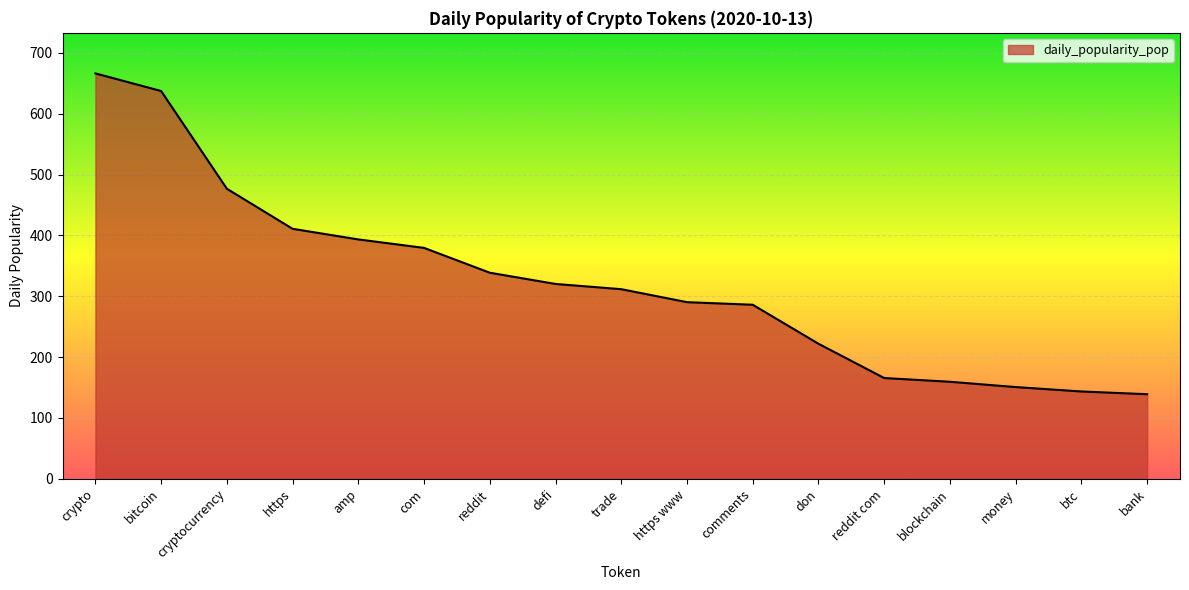

What is the average value?

323.1